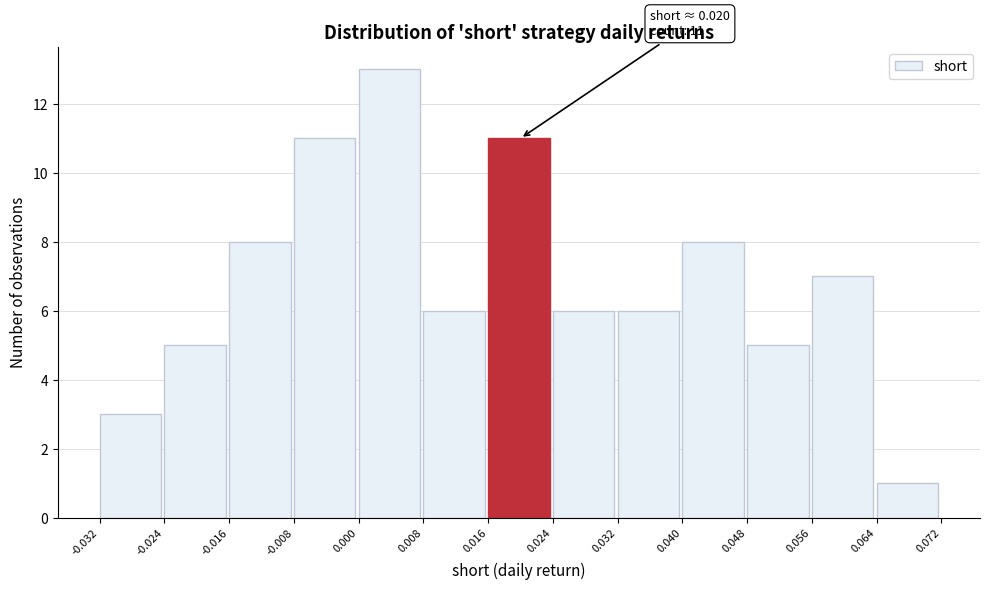

Over which range of the x-axis is the bar tallest?

0.000 to 0.008